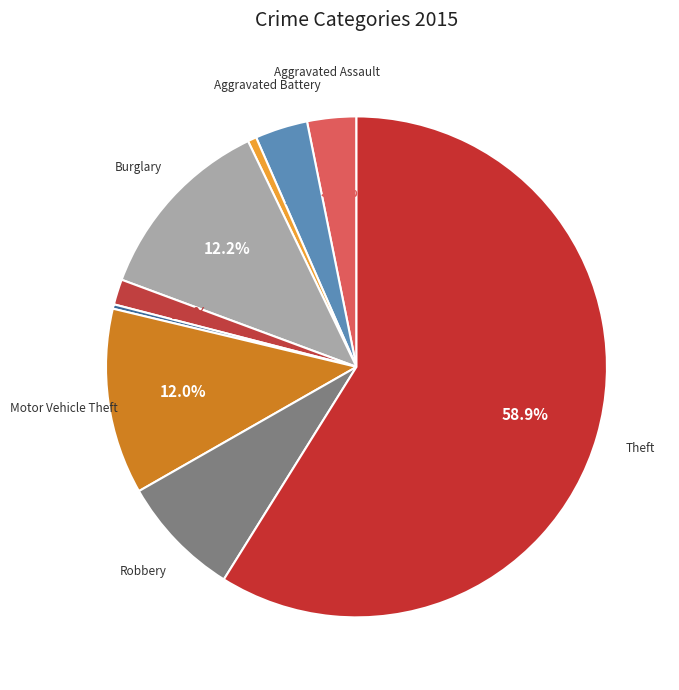

To the nearest percent, what is the average slice percentage?

11%